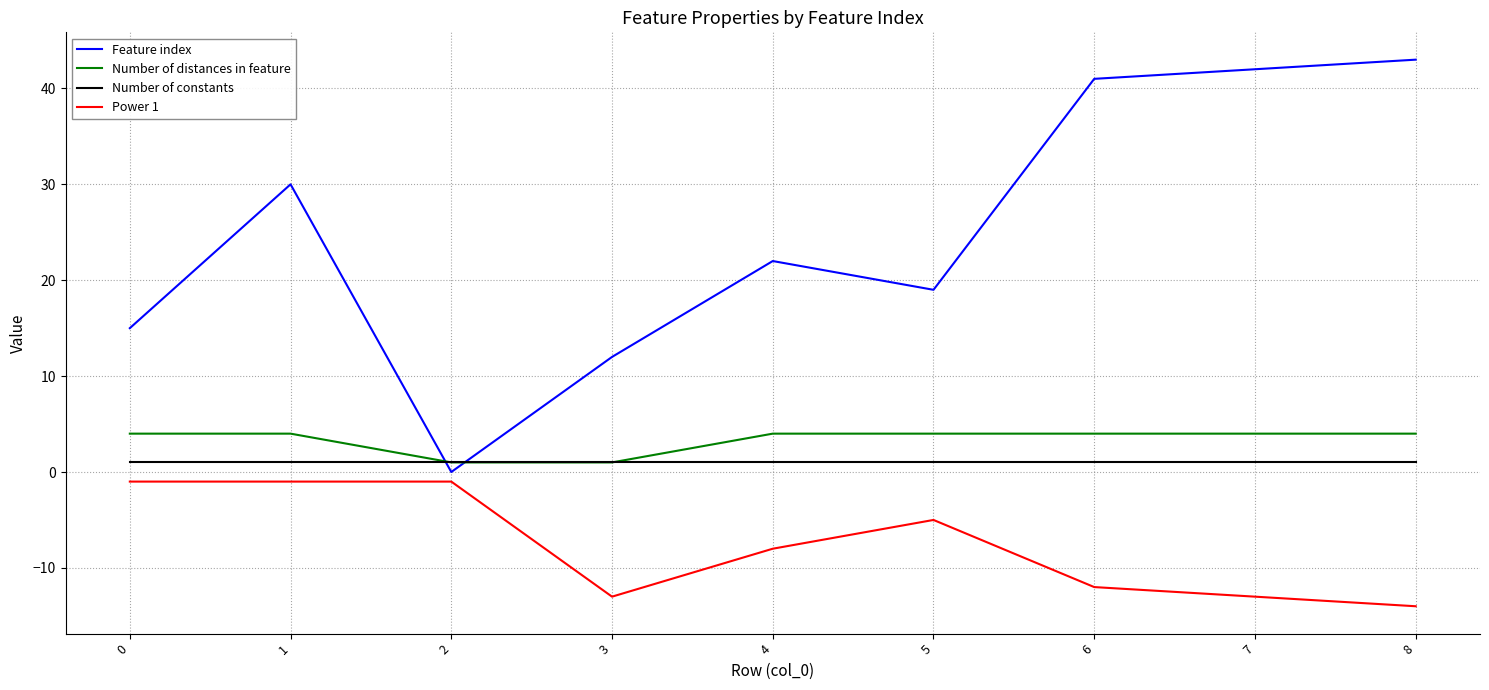

How many lines are shown in the chart?

4